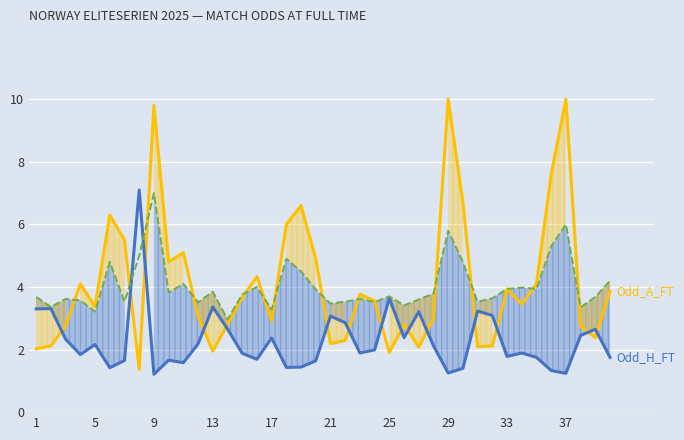

What is the greatest value displayed?

10.0